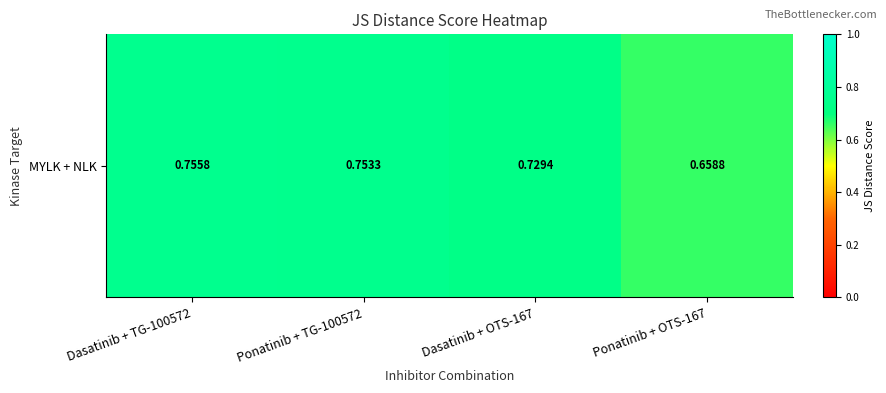

What is the maximum value shown in the chart?

0.8